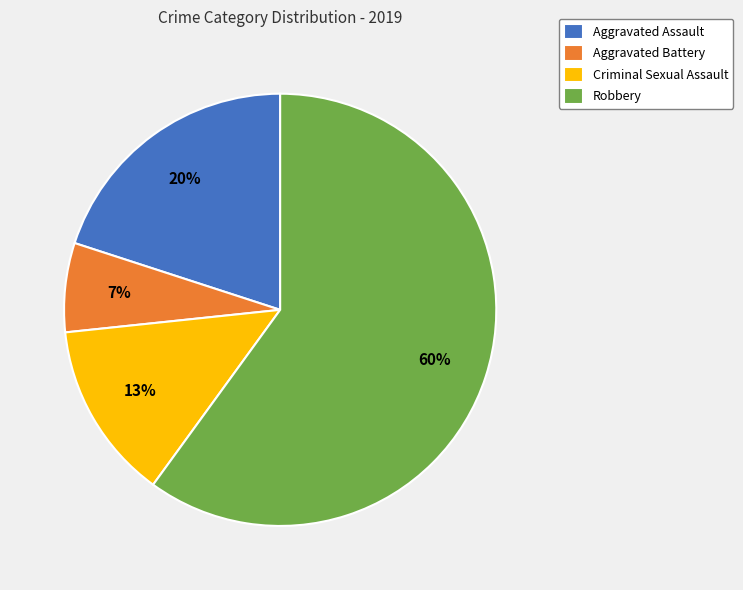

Approximately how many times larger is the value at Aggravated Battery compared to Aggravated Assault?

0.3